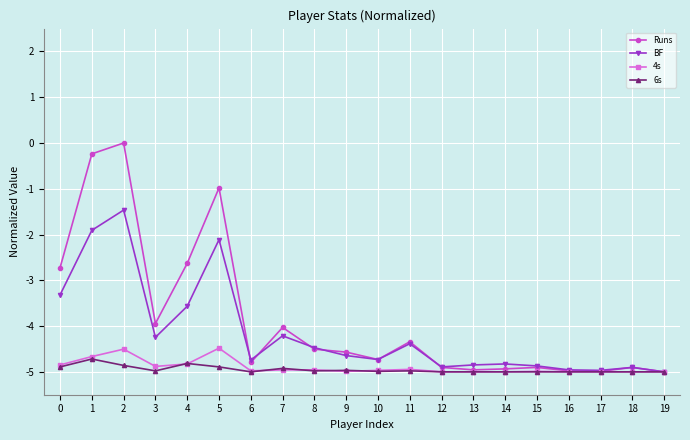

Is the value of BF at 7 greater than the value of 4s at 17?

Yes